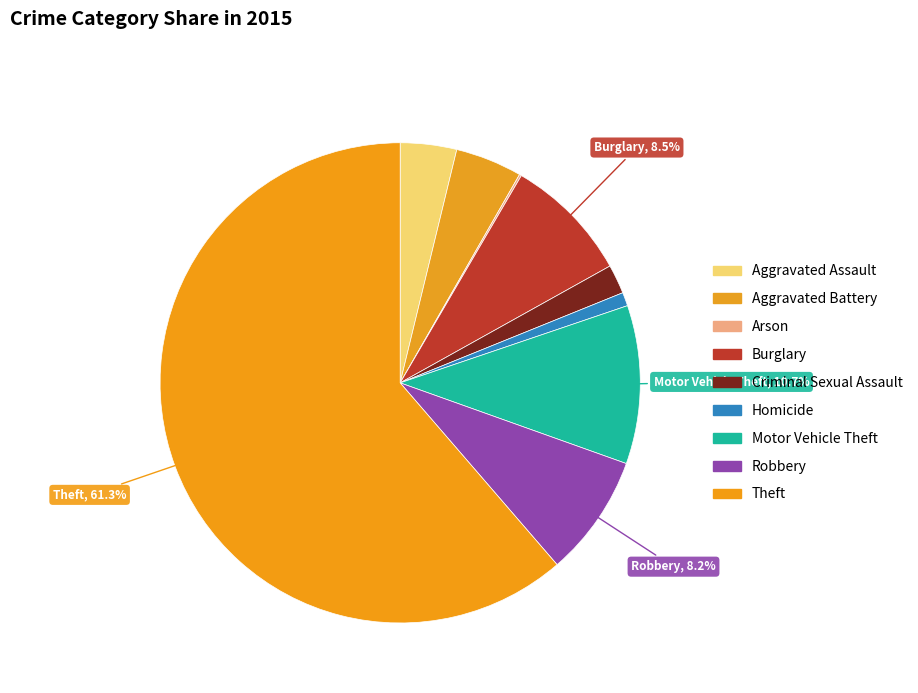

What is the change in value from Arson to Criminal Sexual Assault?

+26